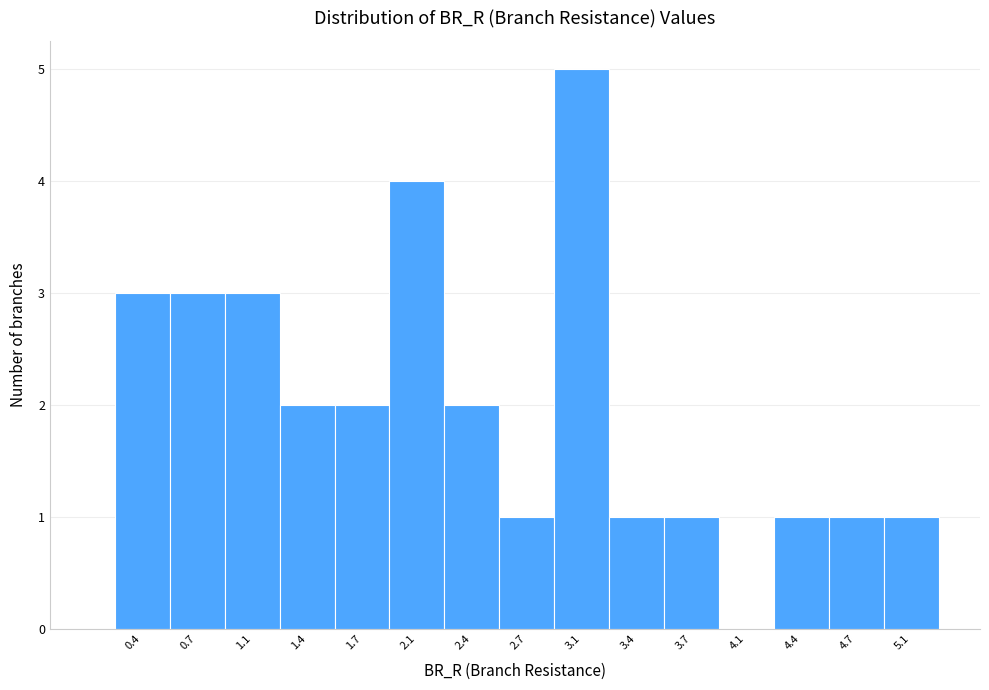

Reading right to left, what are all the values shown in this chart?

5.1=1	4.7=1	4.4=1	4.1=0	3.7=1	3.4=1	3.1=5	2.7=1	2.4=2	2.1=4	1.7=2	1.4=2	1.1=3	0.7=3	0.4=3